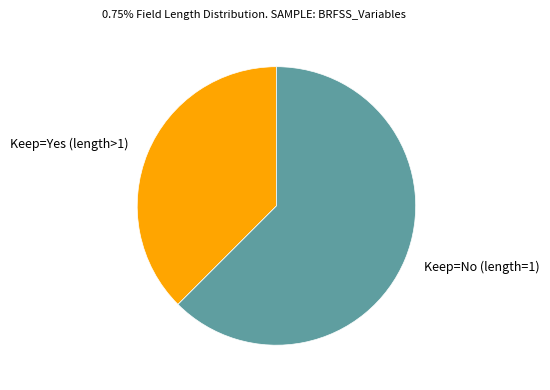

Which category has the smallest portion of the pie?

Keep=Yes (length>1)